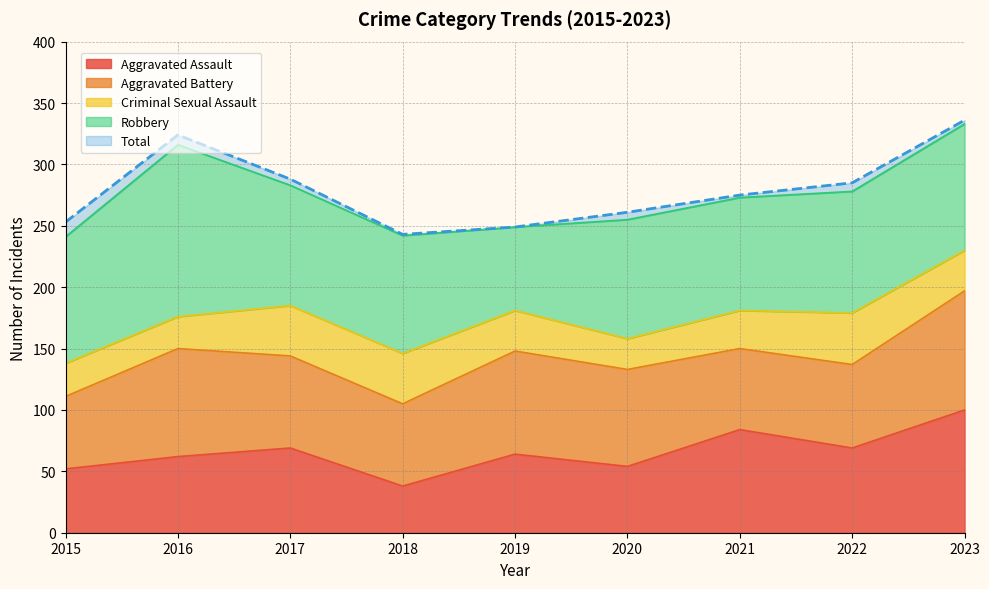

The Total series shows 430 at 2016. True or false?

False